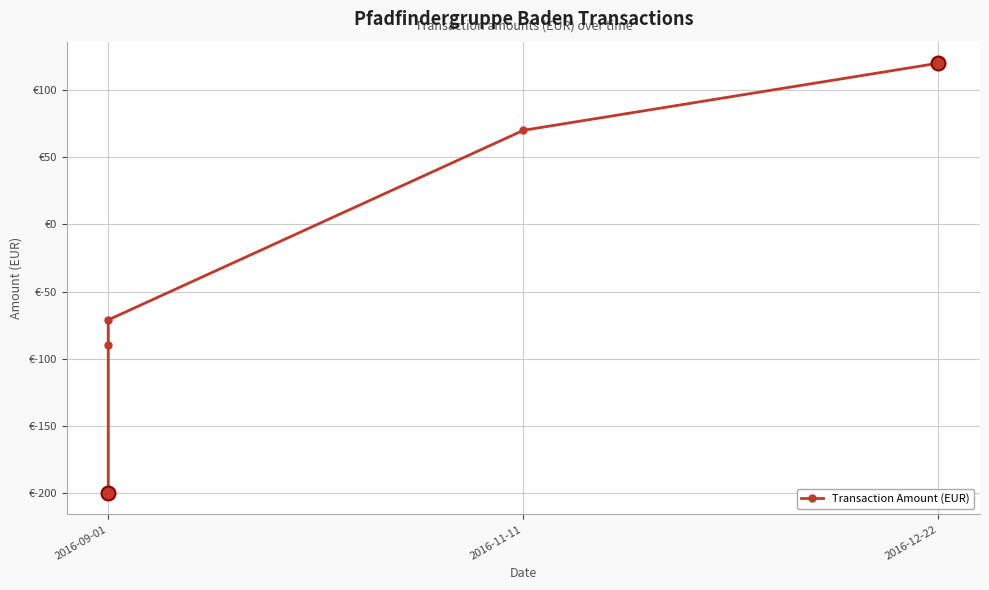

Count the number of data series in this chart.

1